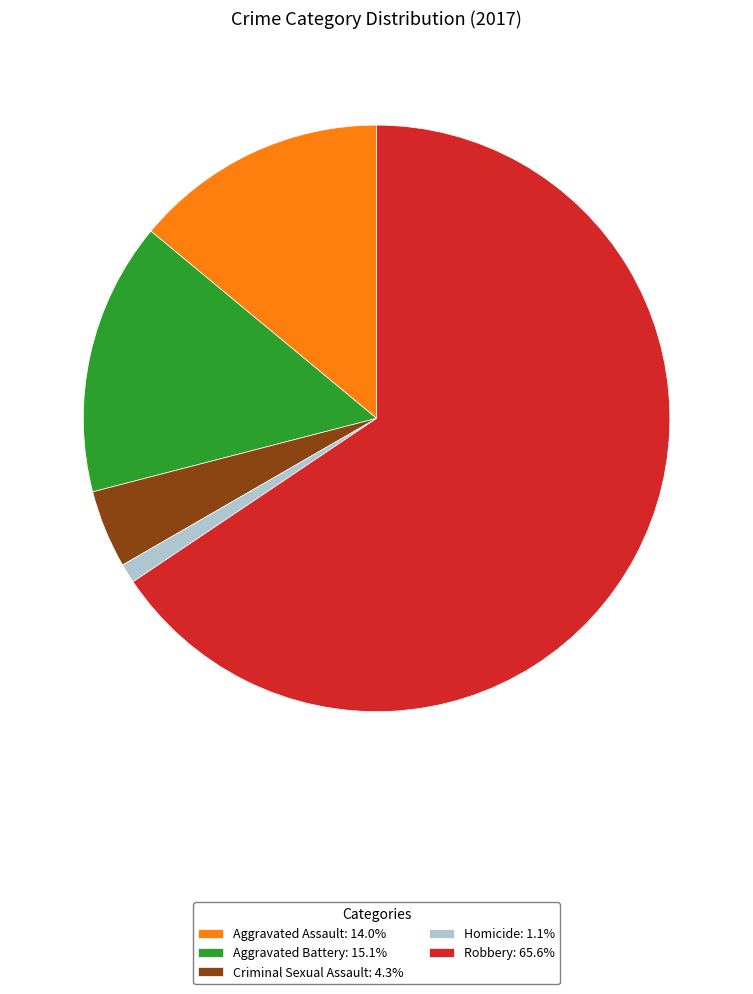

Do Aggravated Battery: 15.1% and Aggravated Assault: 14.0% together represent more than half of the pie?

No